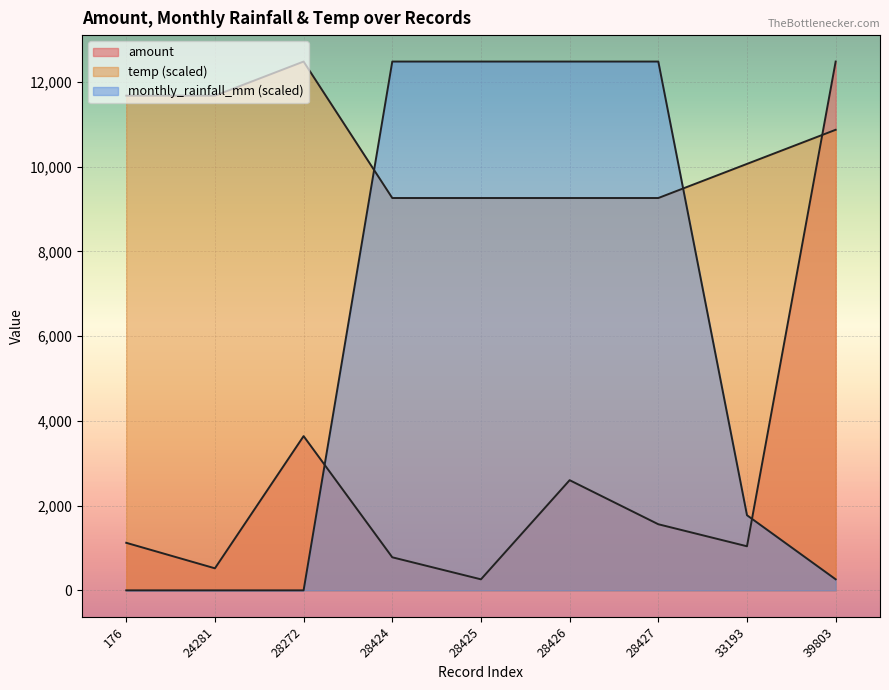

What are all the series names shown in the legend?

amount, monthly_rainfall_mm, temp